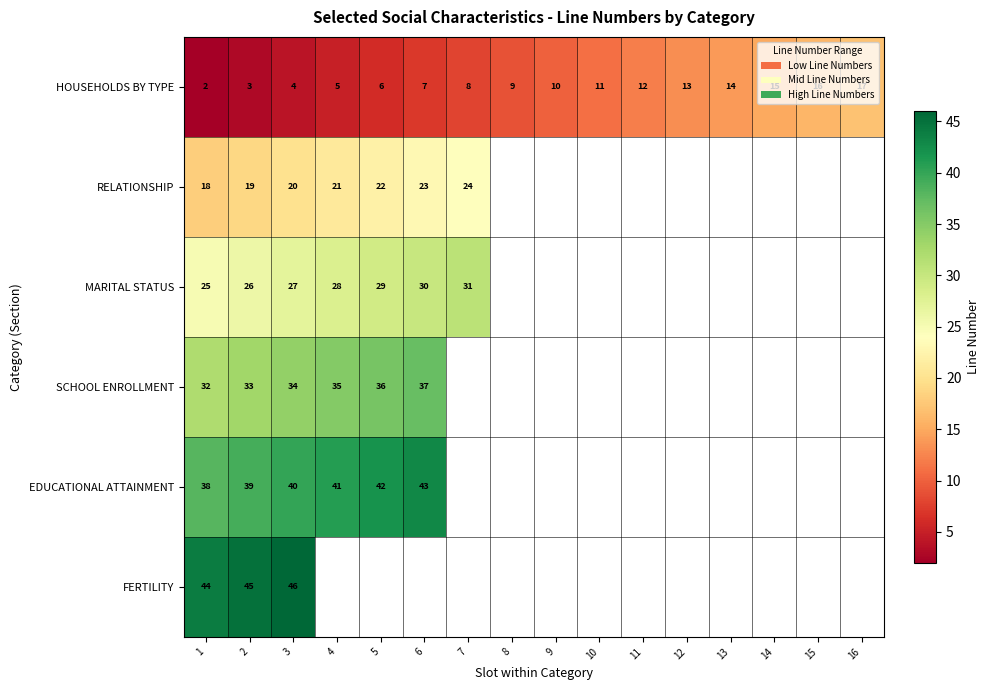

True or false: MARITAL STATUS has a value of 14 at 1.

False